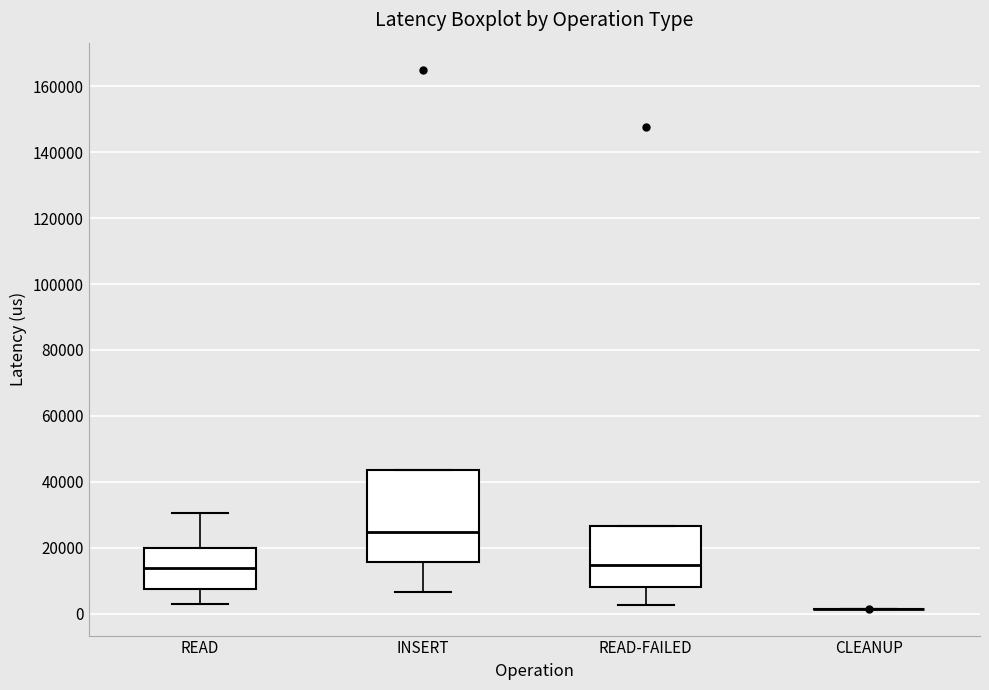

Where does the median line of the box for READ-FAILED sit on the y-axis? The values are not printed on the chart, so give them approximately, as read against the axis.

14000